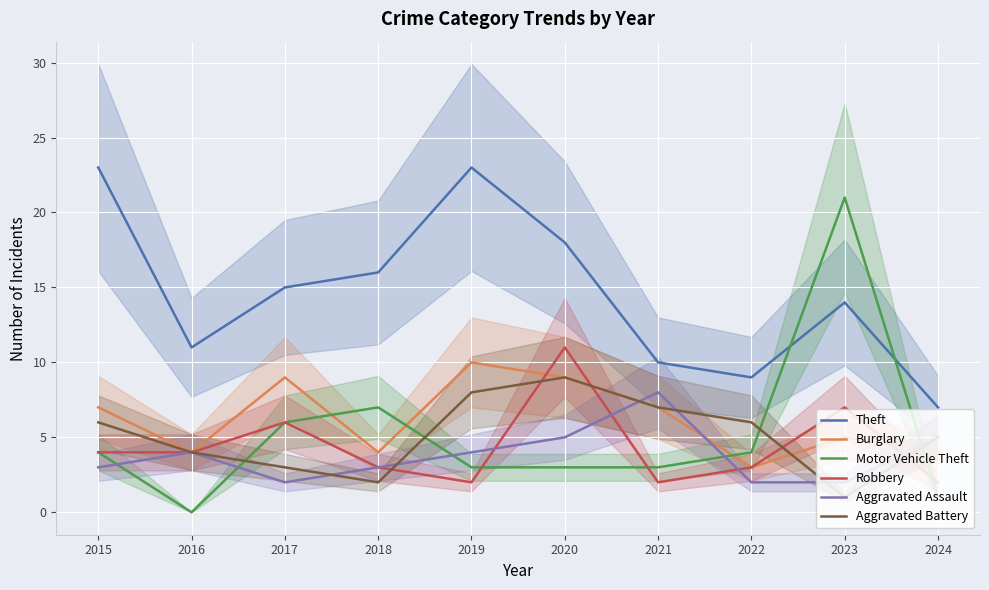

How many data points in Robbery are above 4?

3